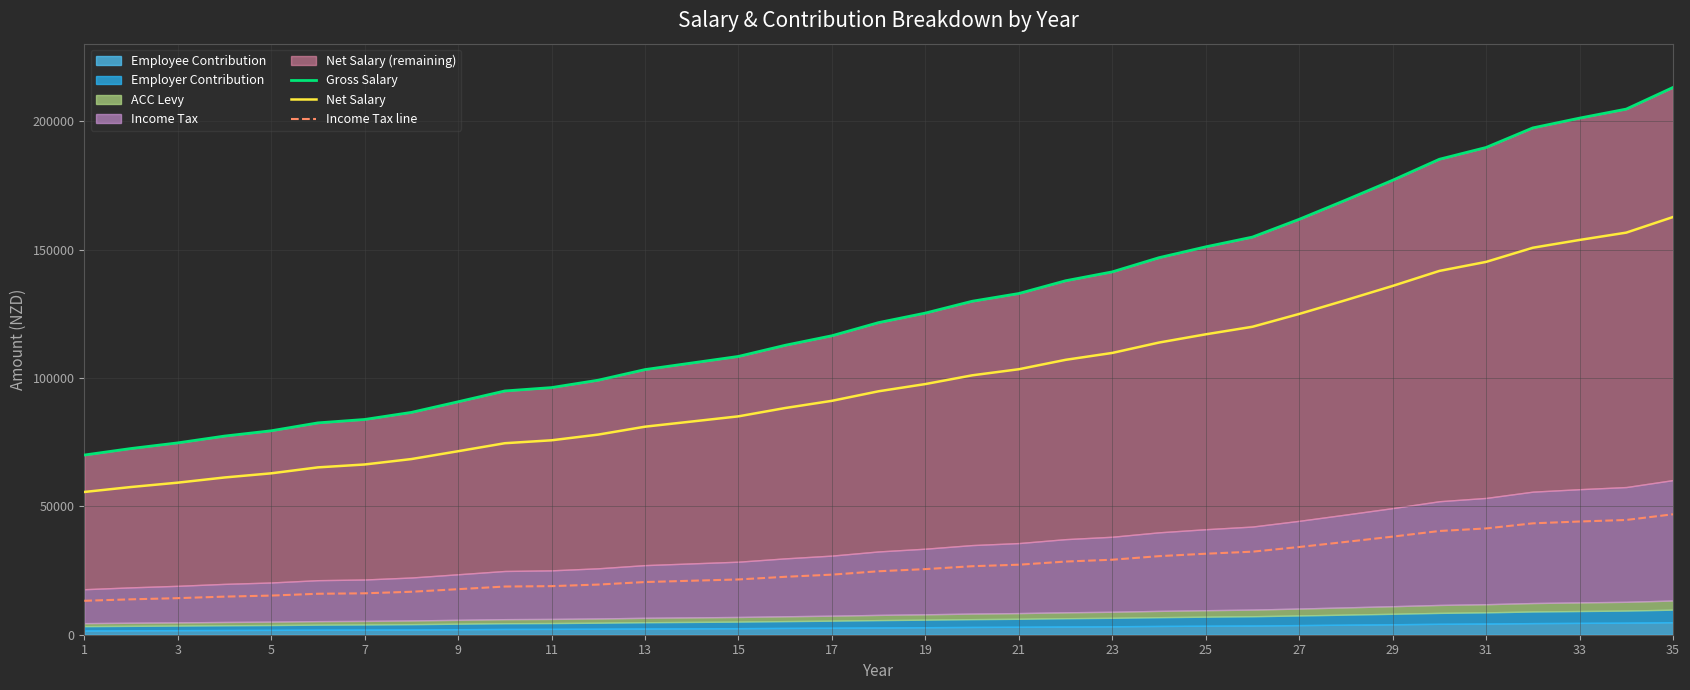

What is the maximum value for Income Tax line?

46917.6